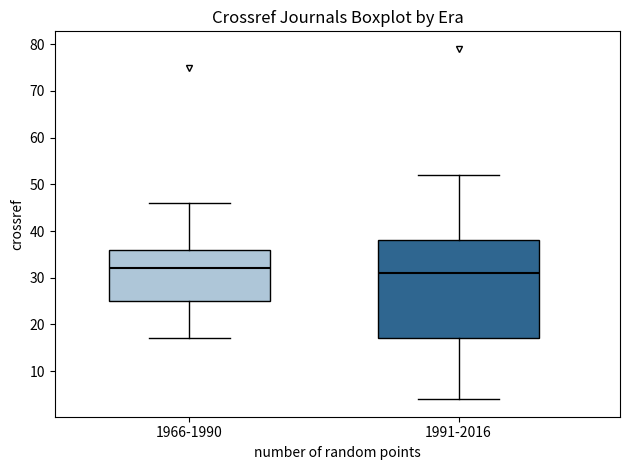

Reading left to right, transcribe this box plot: for each box, give where its median line is, the range the box spans, and where its two whiskers end, as read against the y-axis. The values are not printed on the chart, so give them approximately, as read against the axis.

1966-1990: median 32, box 25 to 36, whiskers 17 to 46
1991-2016: median 31, box 17 to 38, whiskers 4 to 52